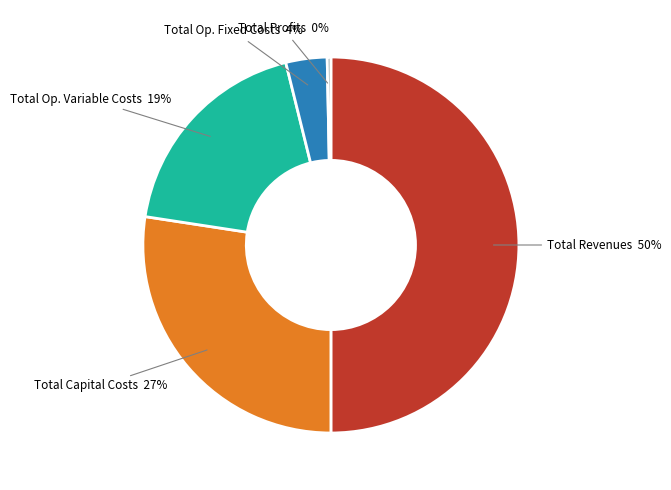

To the nearest percent, what is the average slice percentage?

20%